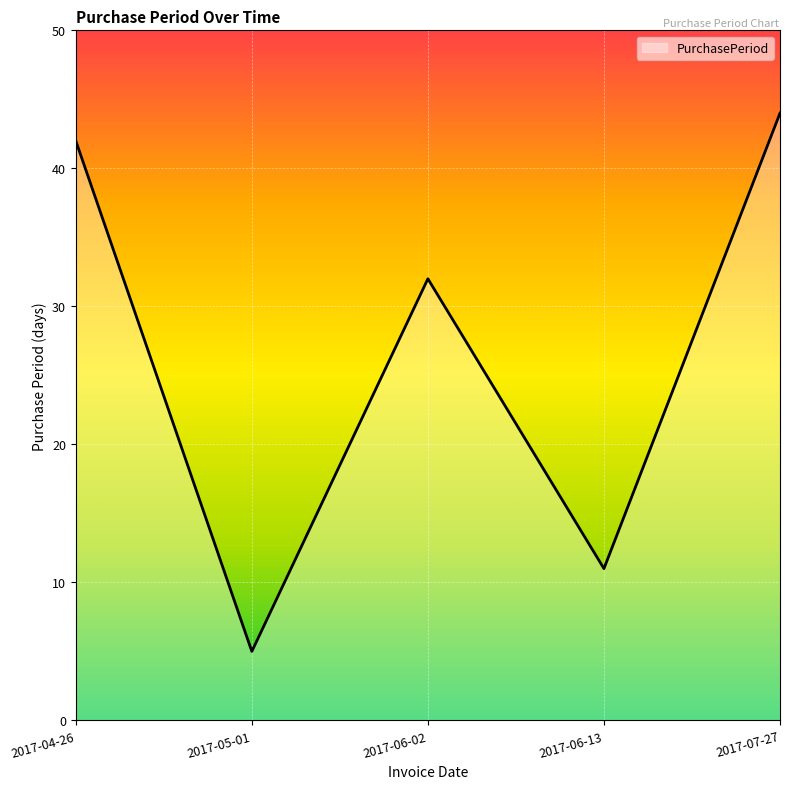

What value does the data have at 2017-07-27?

44